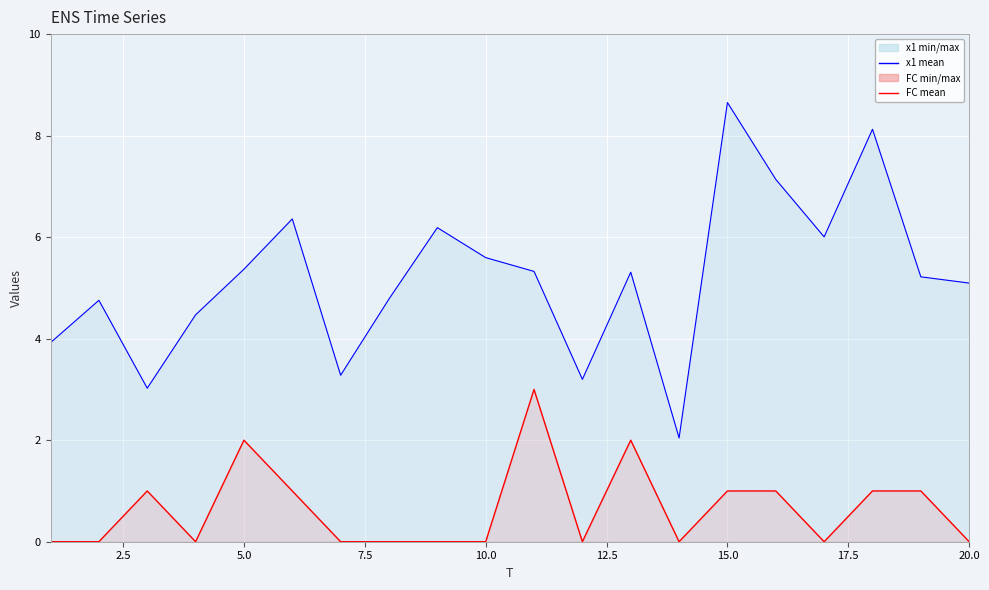

Which series has the largest total across all categories?

x1